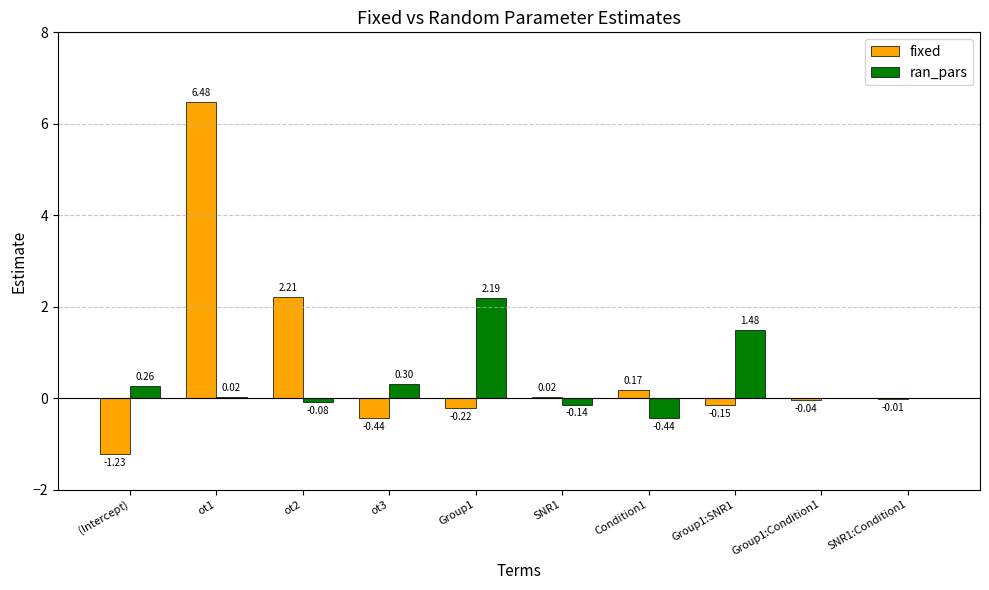

What is the average value of the fixed series?

0.7